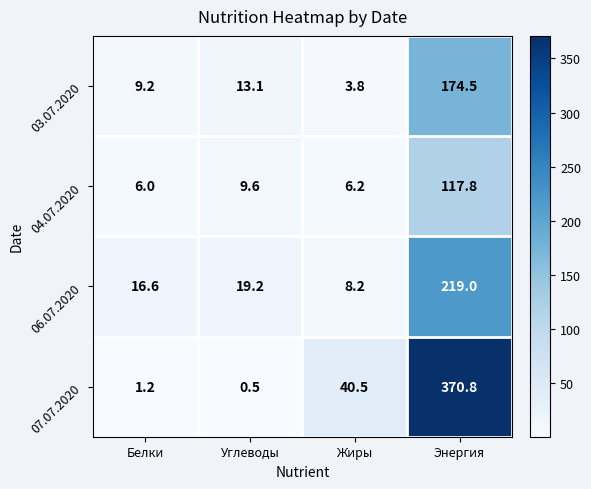

Which series has the largest range (max minus min)?

07.07.2020